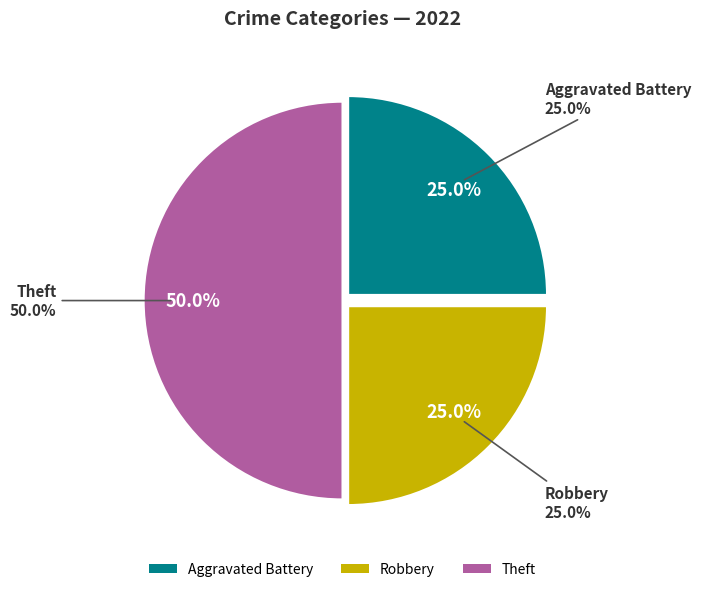

Is there a majority slice in this chart?

No